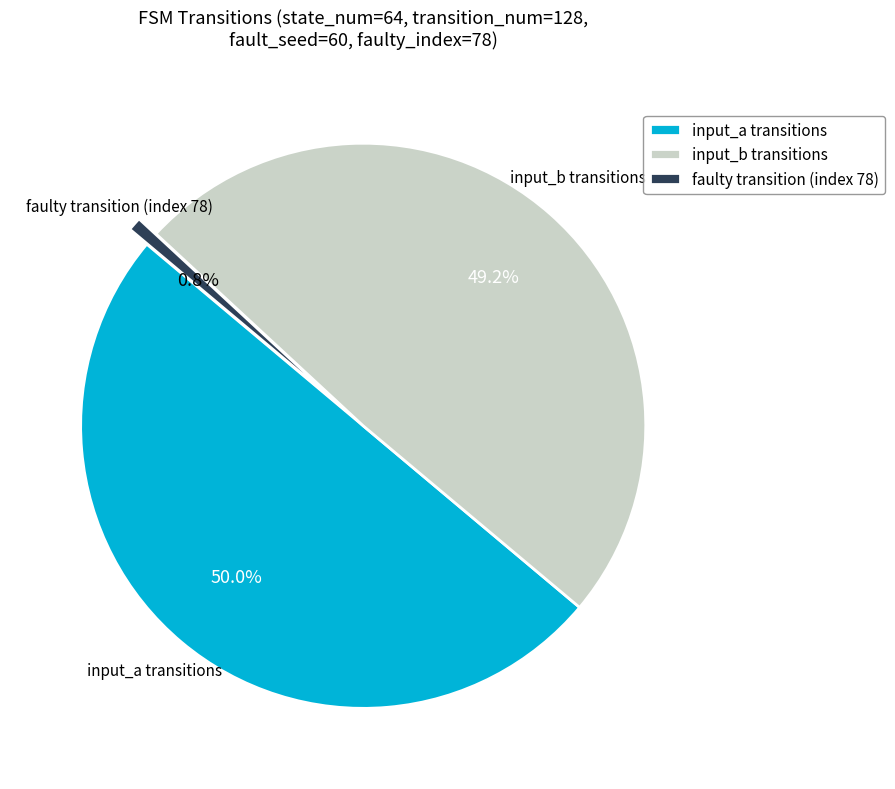

Do faulty transition (index 78) and input_a transitions together represent more than half of the pie?

Yes